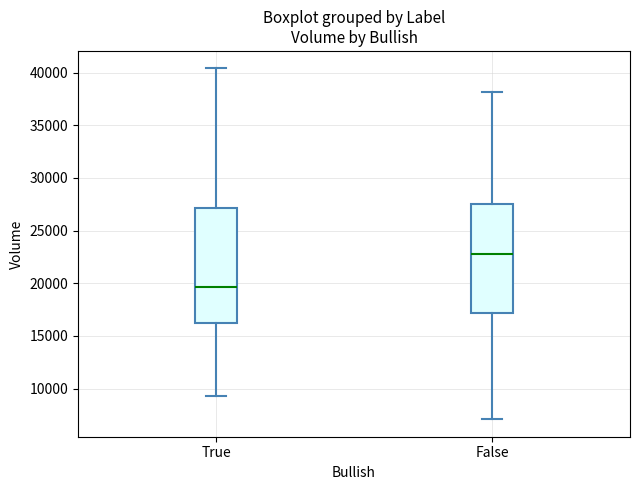

Where does the lower whisker of the box for True end on the y-axis? The values are not printed on the chart, so give them approximately, as read against the axis.

9500